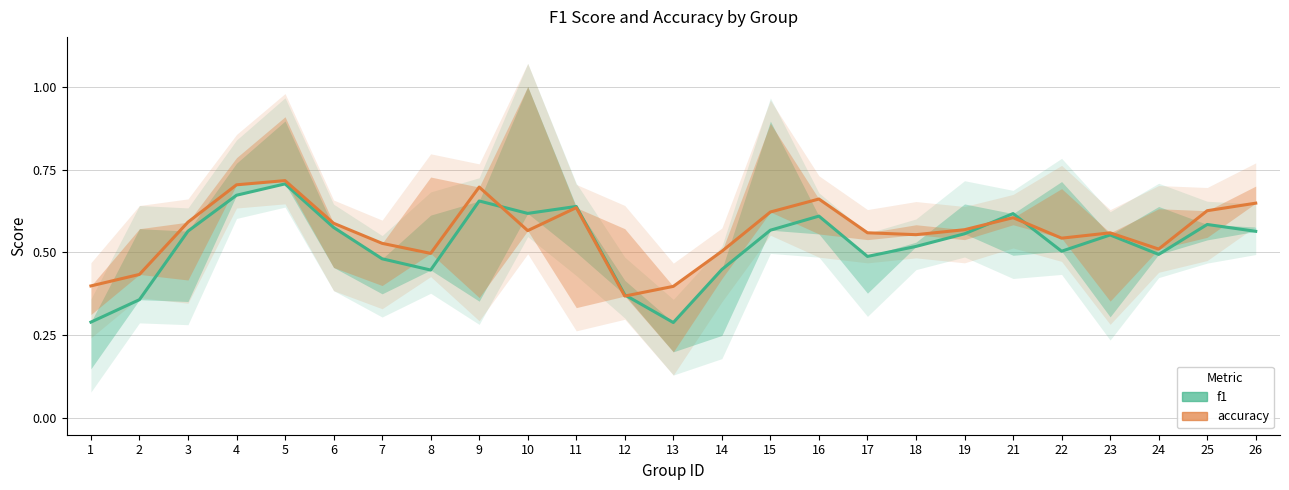

The accuracy series shows 1.6 at 15. True or false?

False